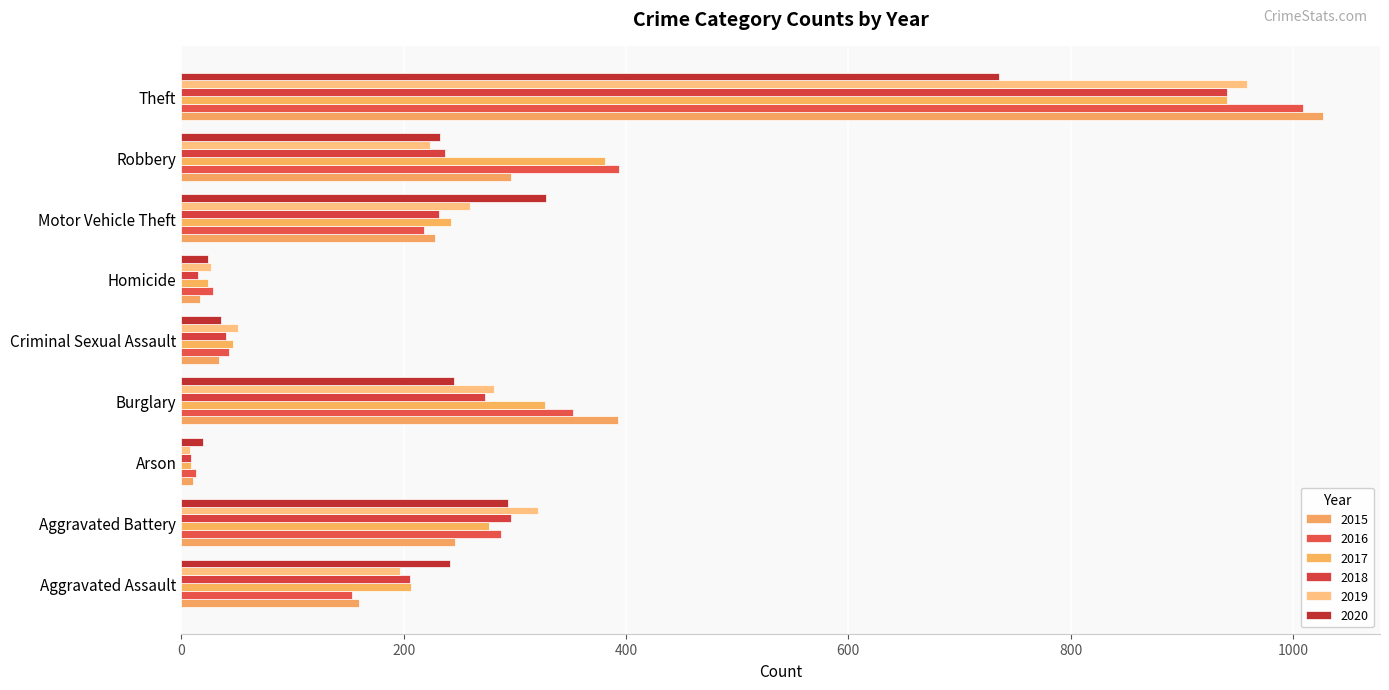

At which category is the sum across all series the highest?

Theft